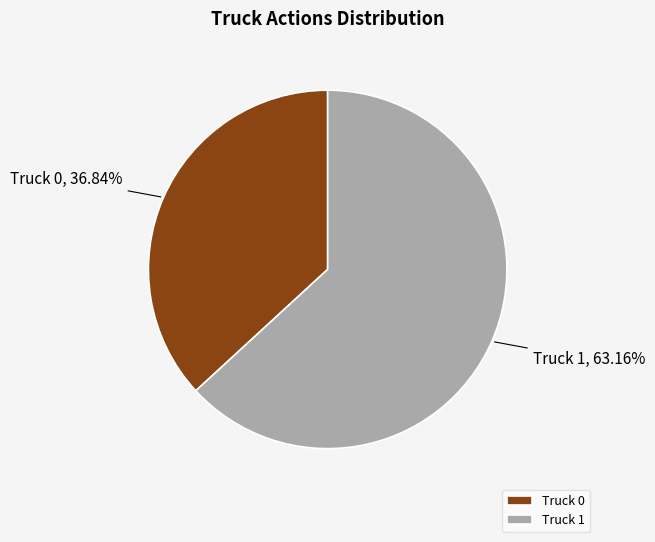

Which slice is the smallest?

Truck 0